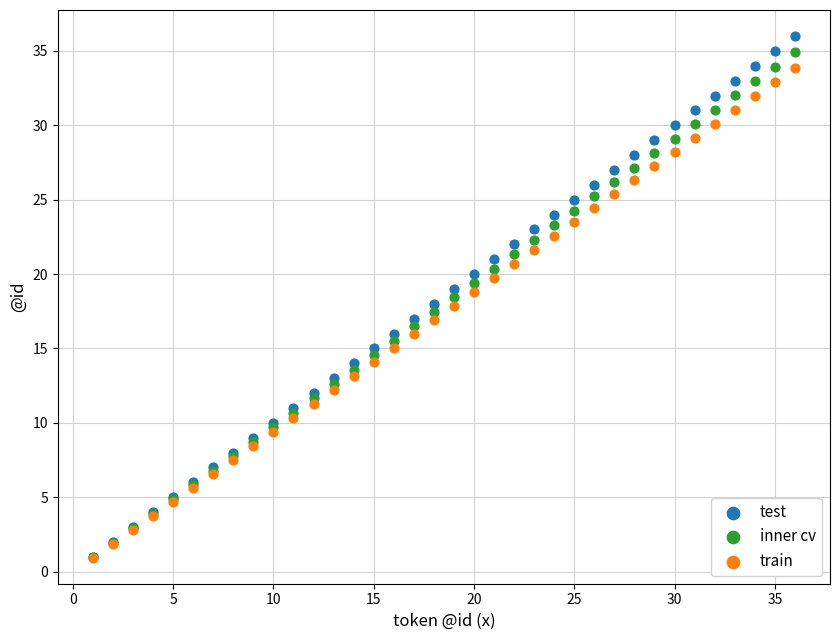

Which series contains the highest Y value?

test